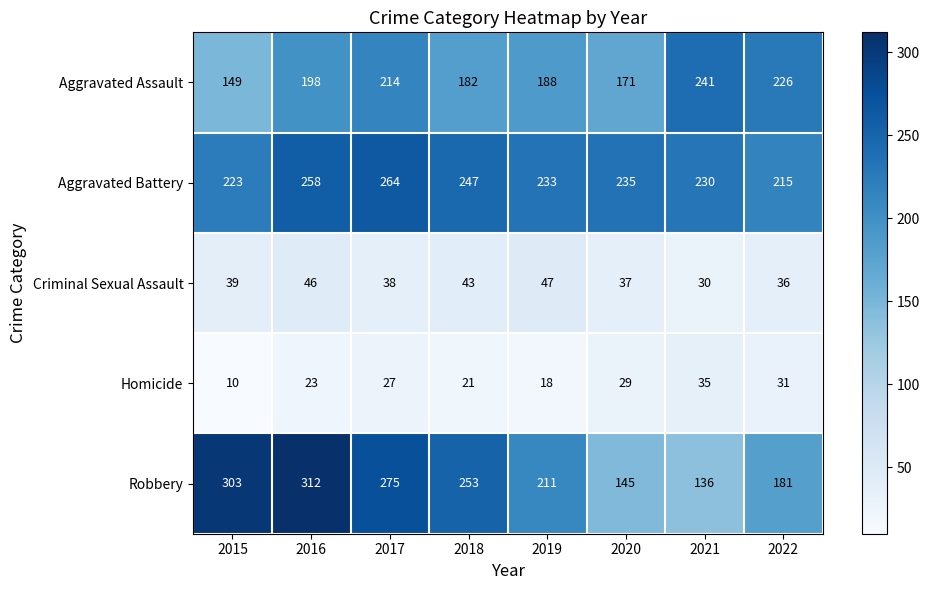

Which series has the largest total across all categories?

Aggravated Battery